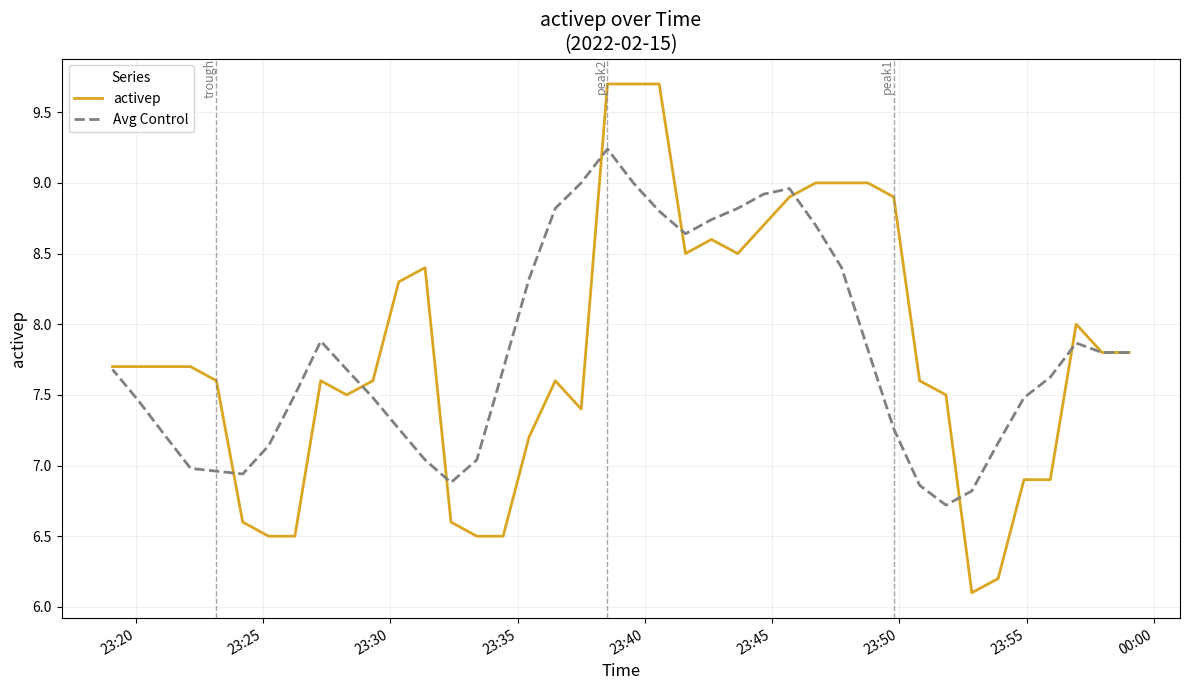

How many lines are shown in the chart?

2